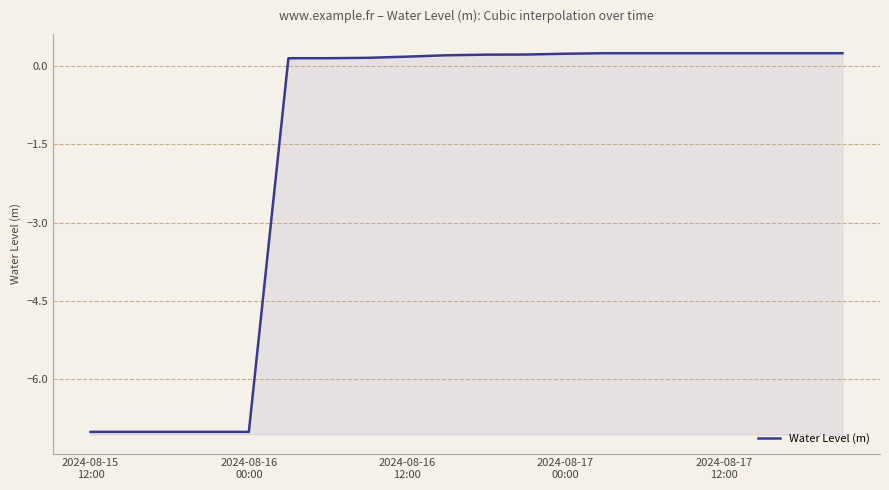

The chart shows a value of 0.4 at 2024-08-17 00:00. True or false?

False